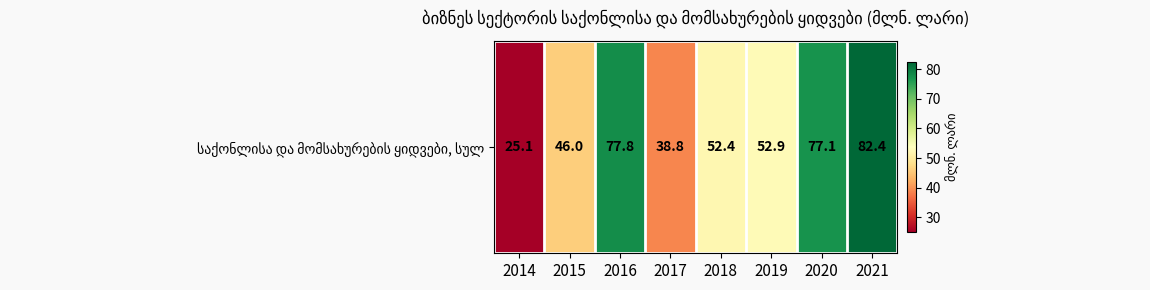

What is the greatest value displayed?

82.4